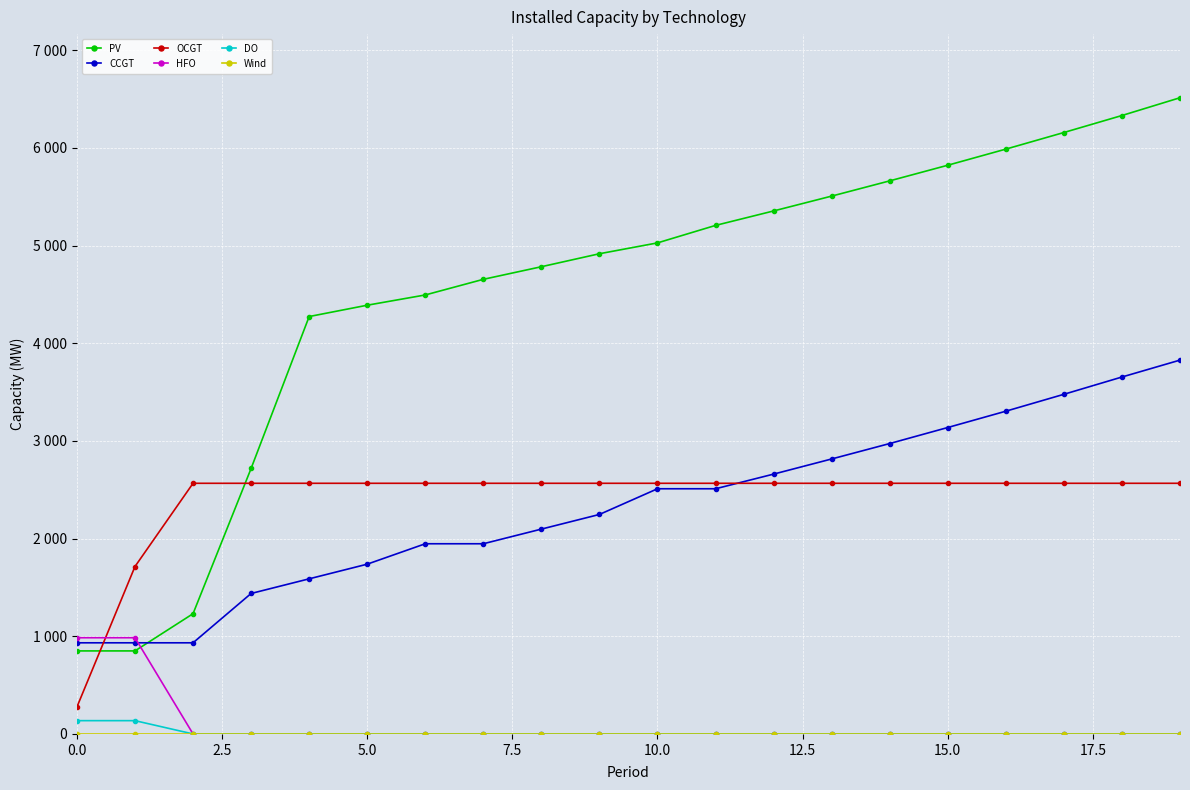

True or false: DO and OCGT cross at least once.

False